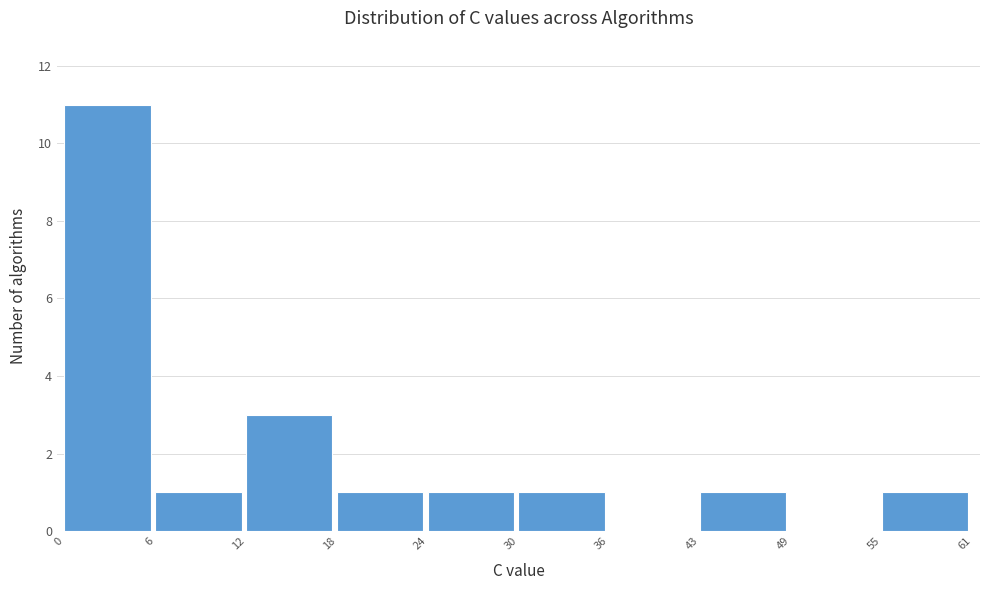

What is the height of the bar covering 24 to 30 on the x-axis? The values are not printed on the chart, so give them approximately, as read against the axis.

1